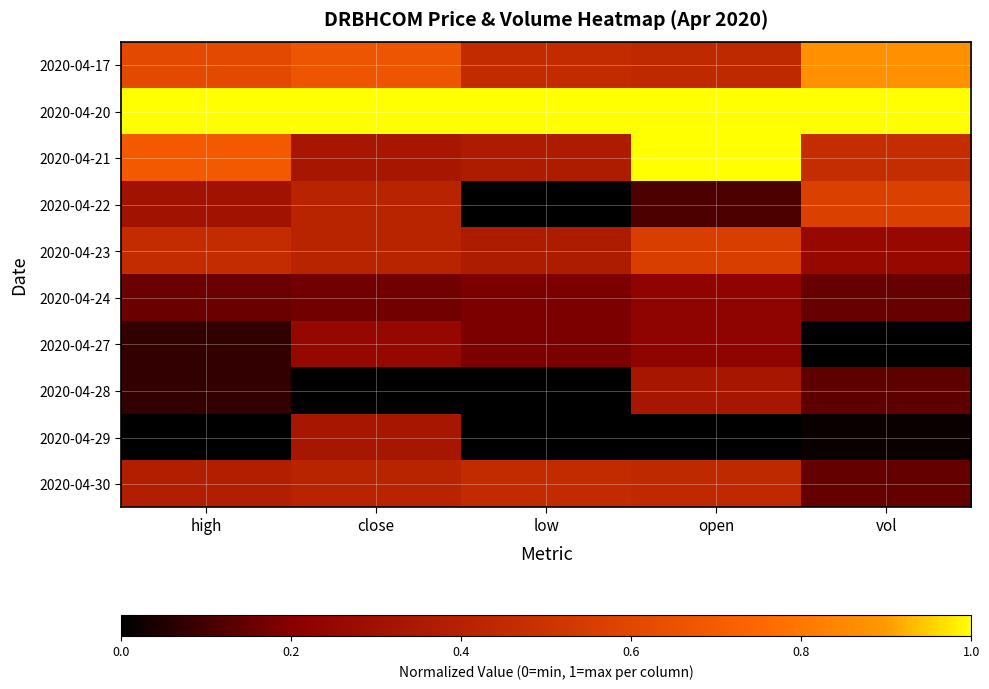

Reading left to right, extract all data points from this chart.

2020-04-17: high=0.6	close=0.7	low=0.5	open=0.4	vol=0.9
2020-04-20: high=1.0	close=1.0	low=1.0	open=1.0	vol=1.0
2020-04-21: high=0.7	close=0.3	low=0.4	open=1.0	vol=0.5
2020-04-22: high=0.3	close=0.4	low=0.0	open=0.1	vol=0.6
2020-04-23: high=0.5	close=0.4	low=0.4	open=0.6	vol=0.3
2020-04-24: high=0.2	close=0.2	low=0.2	open=0.2	vol=0.2
2020-04-27: high=0.1	close=0.2	low=0.2	open=0.2	vol=0.0
2020-04-28: high=0.1	close=0.0	low=0.0	open=0.3	vol=0.1
2020-04-29: high=0.0	close=0.3	low=0.0	open=0.0	vol=0.0
2020-04-30: high=0.4	close=0.4	low=0.5	open=0.4	vol=0.1